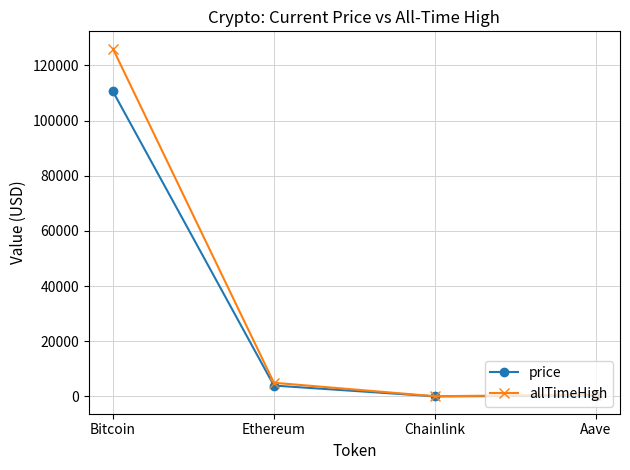

What is the difference between the allTimeHigh values at Chainlink and Aave?

609.0